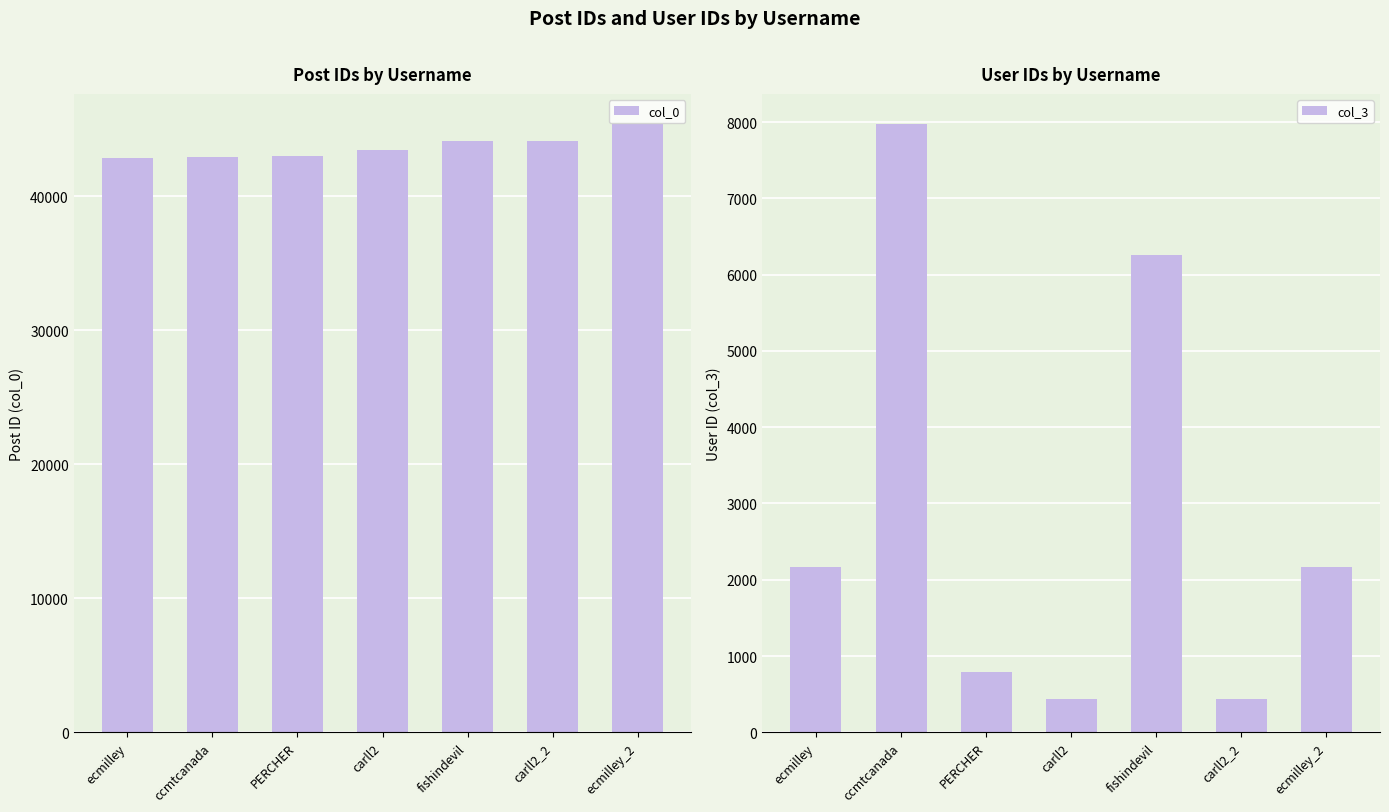

Reading left to right, list all the values displayed in this chart.

col_0: 42889	42960	42997	43491	44156	44167	45378
col_3: 2163	7971	787	443	6254	443	2163